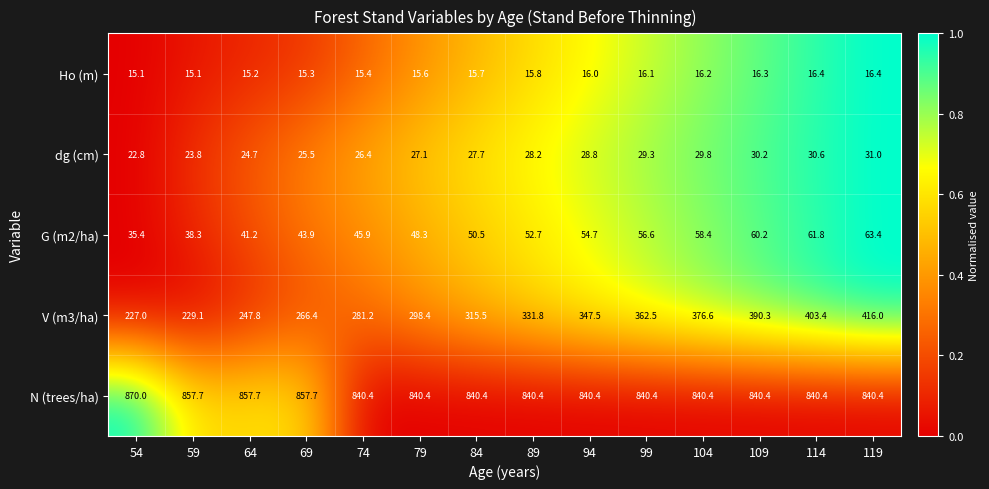

What is the greatest value displayed?

870.0